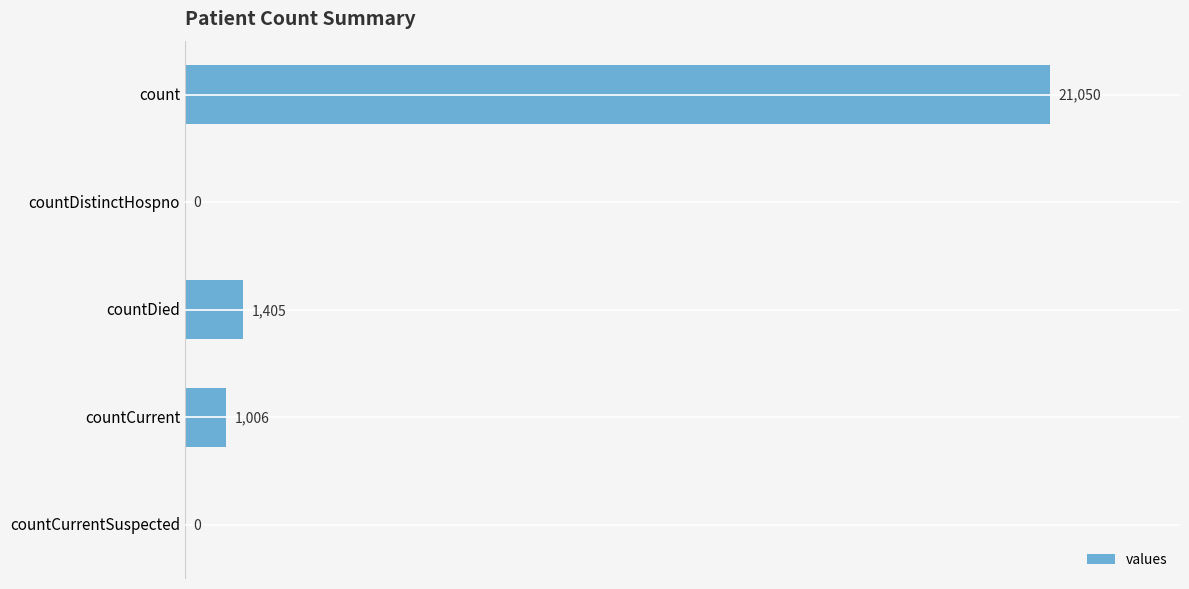

Are the bars horizontal?

Yes